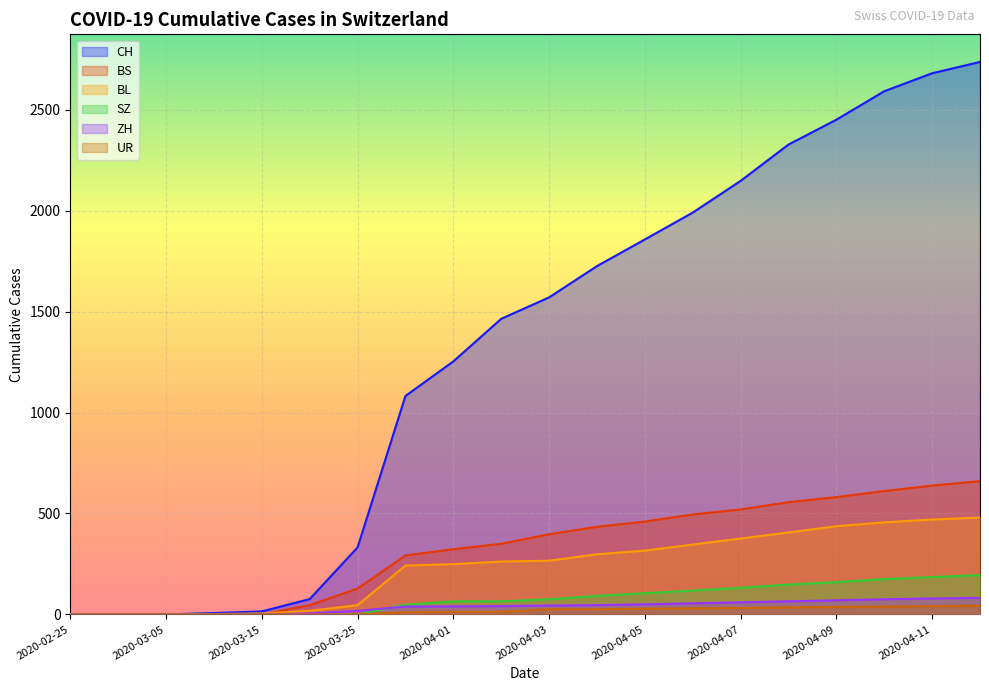

At how many categories does at least one series exceed 2688?

1